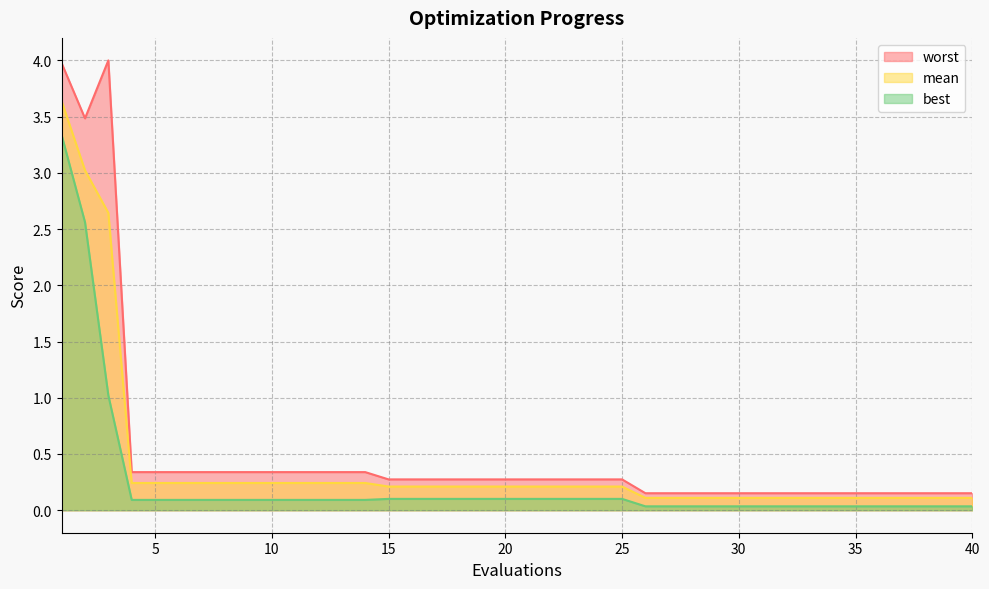

The value of best at 35 is 0.0. True or false?

False